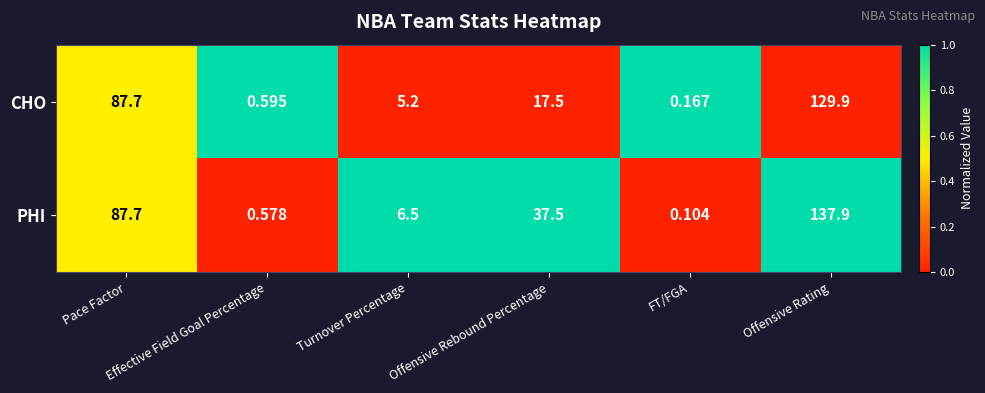

Which series has the widest spread of values?

PHI